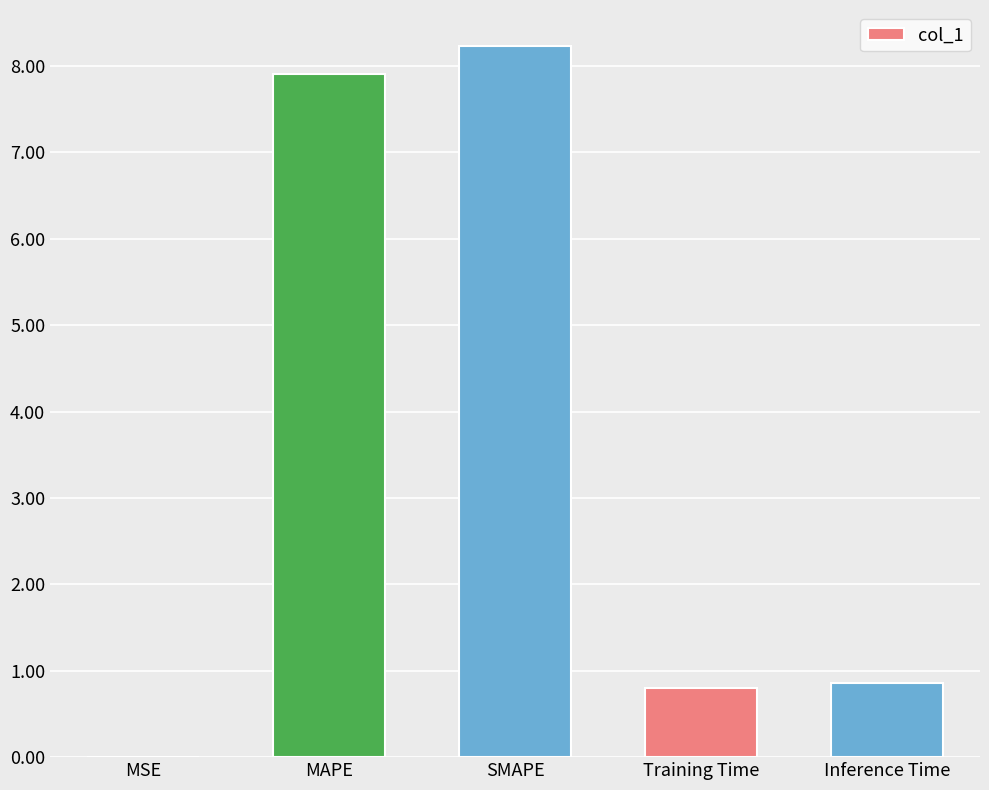

The value at SMAPE is 1.8. True or false?

False